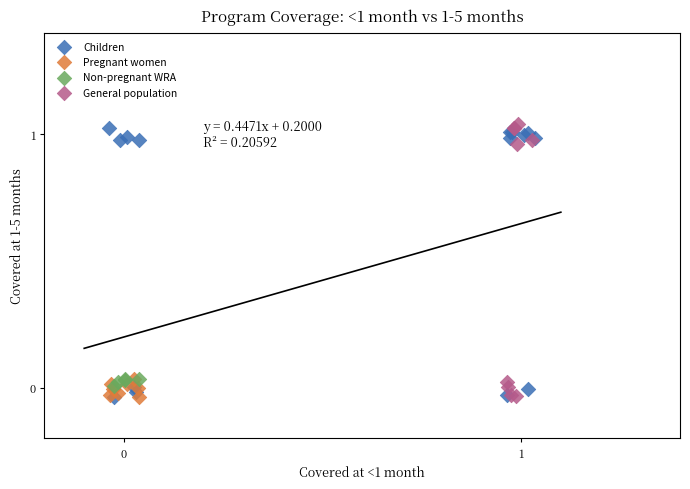

What are all the series names shown in the legend?

Children, Pregnant women, Non-pregnant WRA, General population